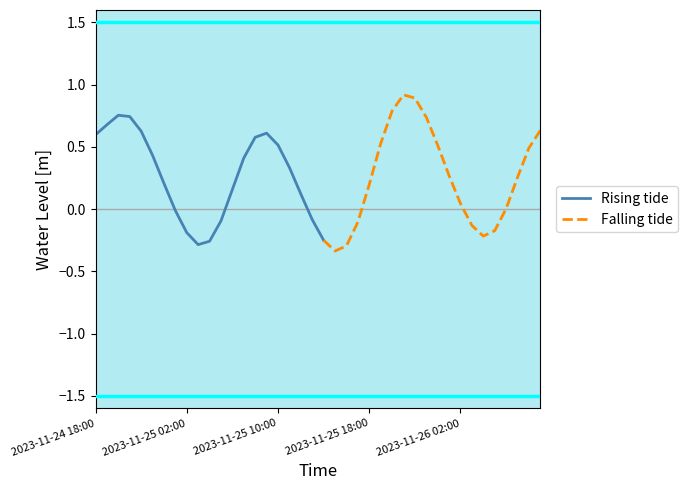

How many values are below 0?

15